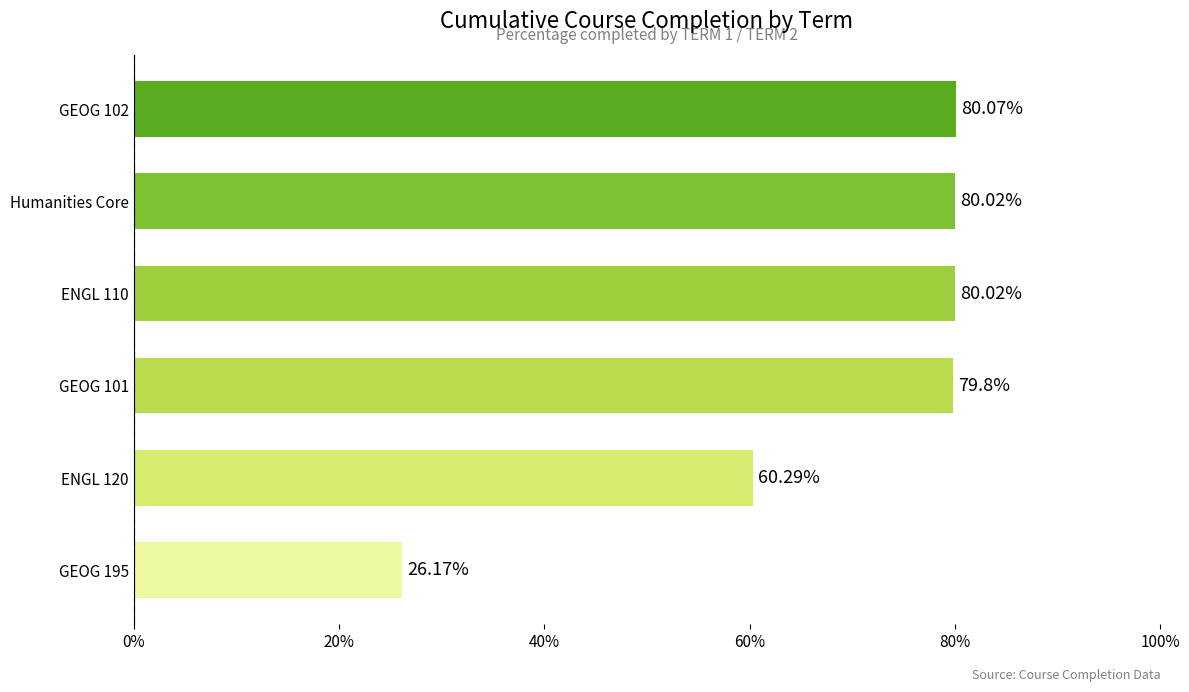

Which label corresponds to the largest value in the chart?

GEOG 102